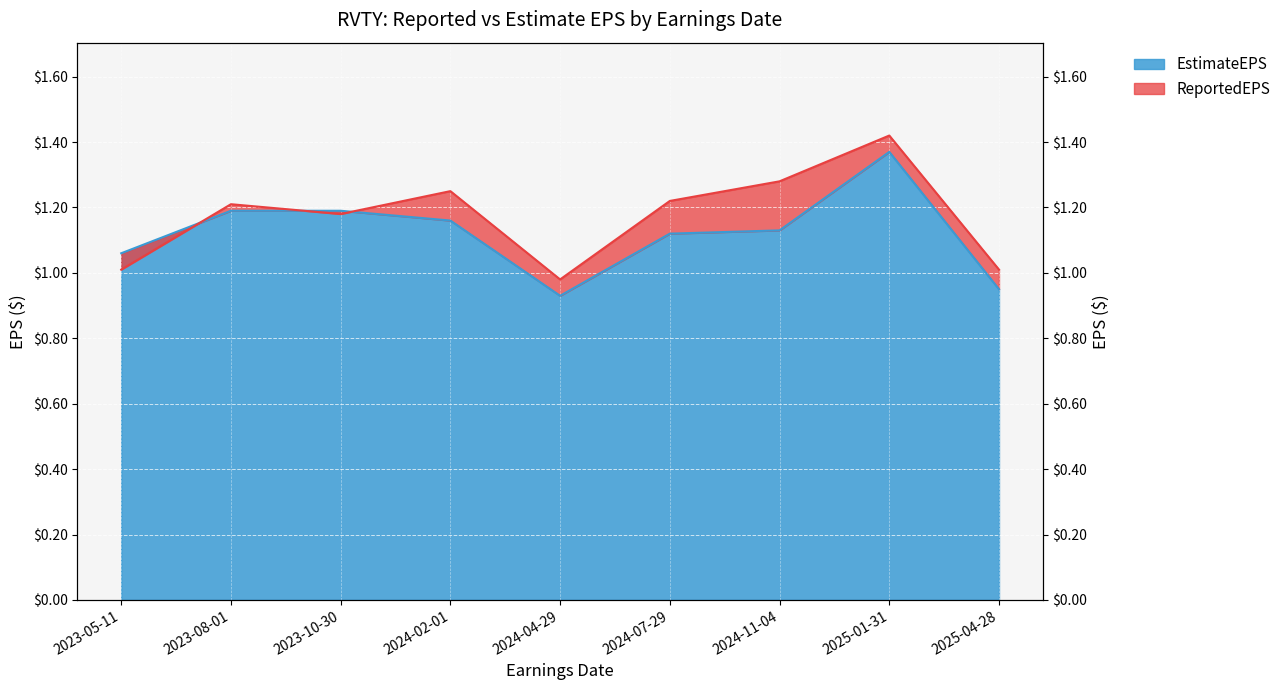

How many interior local valleys does the ReportedEPS series have?

2